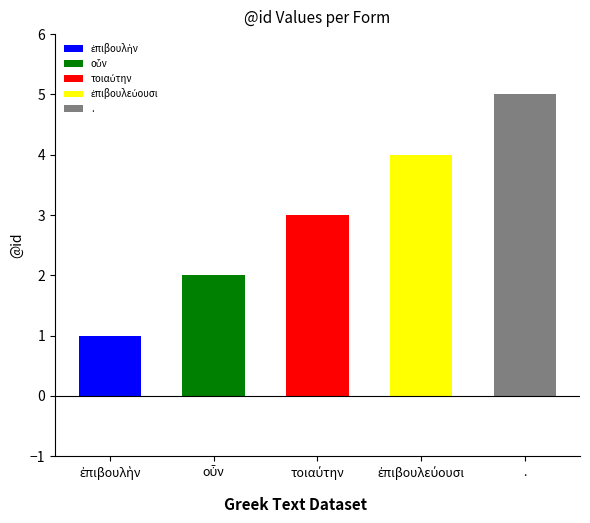

Does the chart contain any negative values?

No